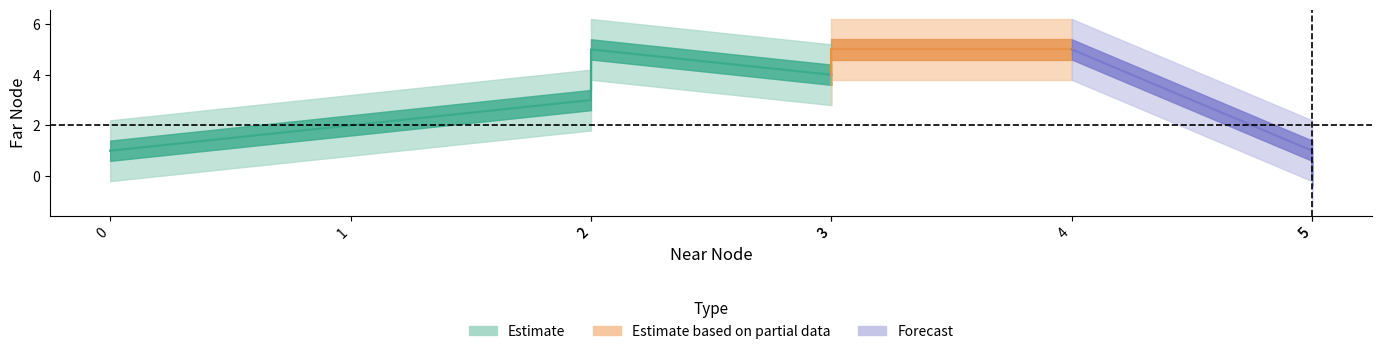

Count the values in the range 1 to 5.

8